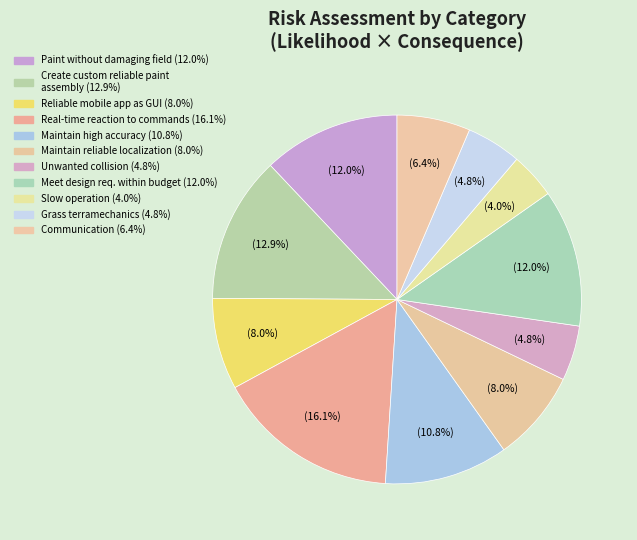

How many segments does this pie chart have?

11